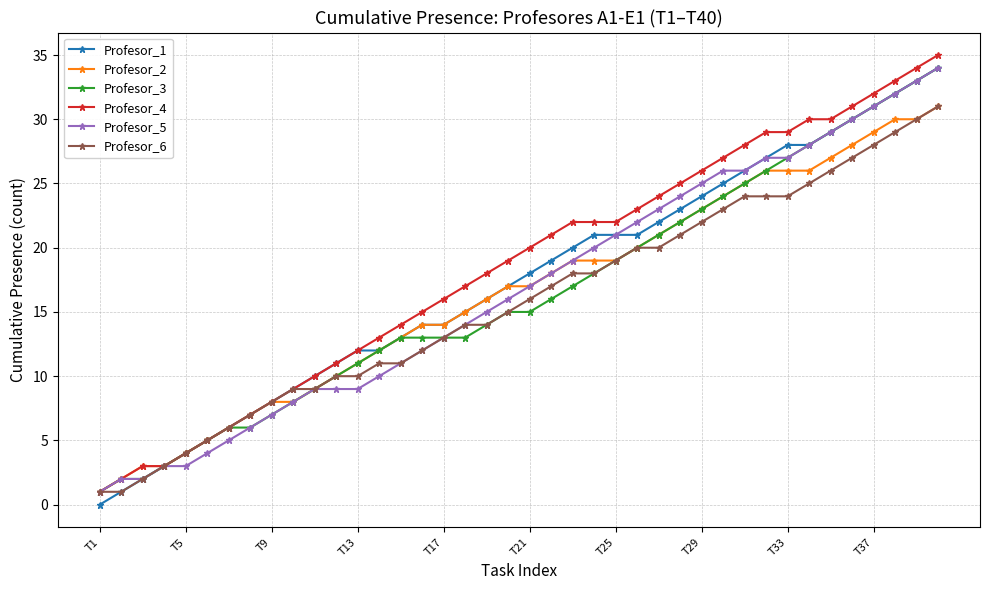

Count the number of categories in the chart.

40